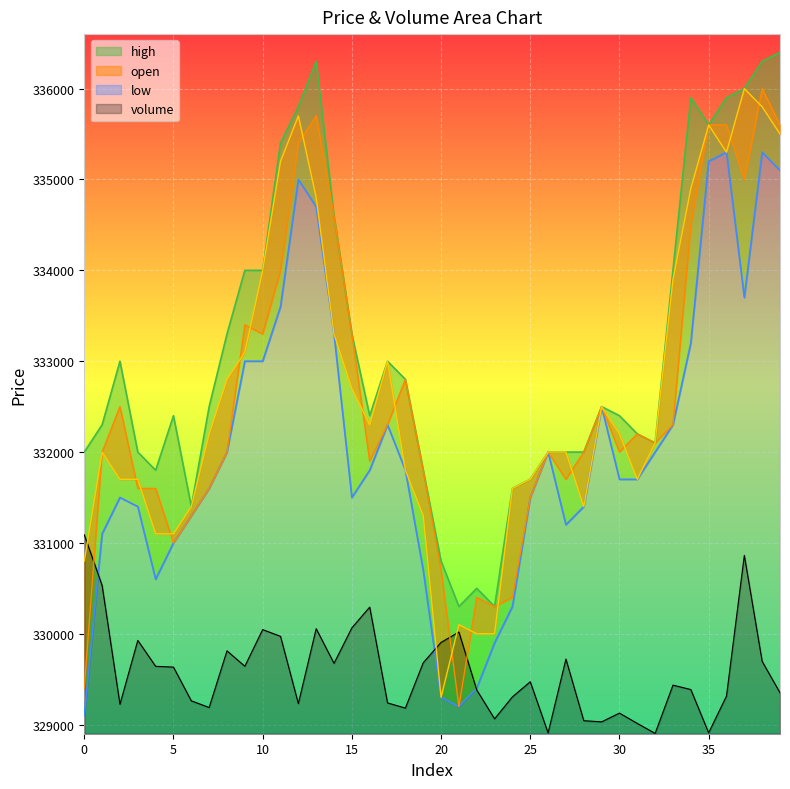

At how many categories does at least one series exceed 335915?

4